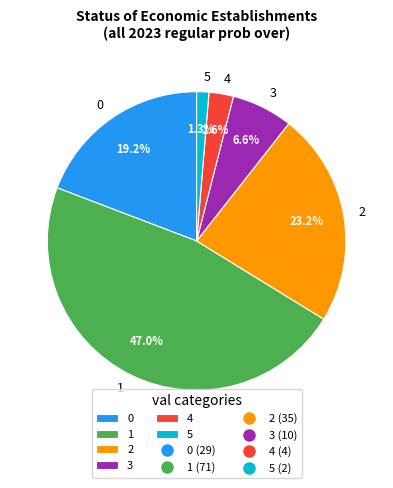

To the nearest percent, what is the difference between the largest and smallest slice percentages?

46%